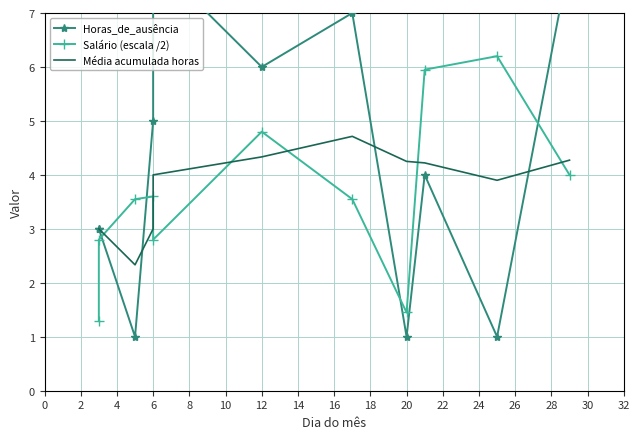

What is the sum of the Média acumulada horas values at 18 and 12?

8.5